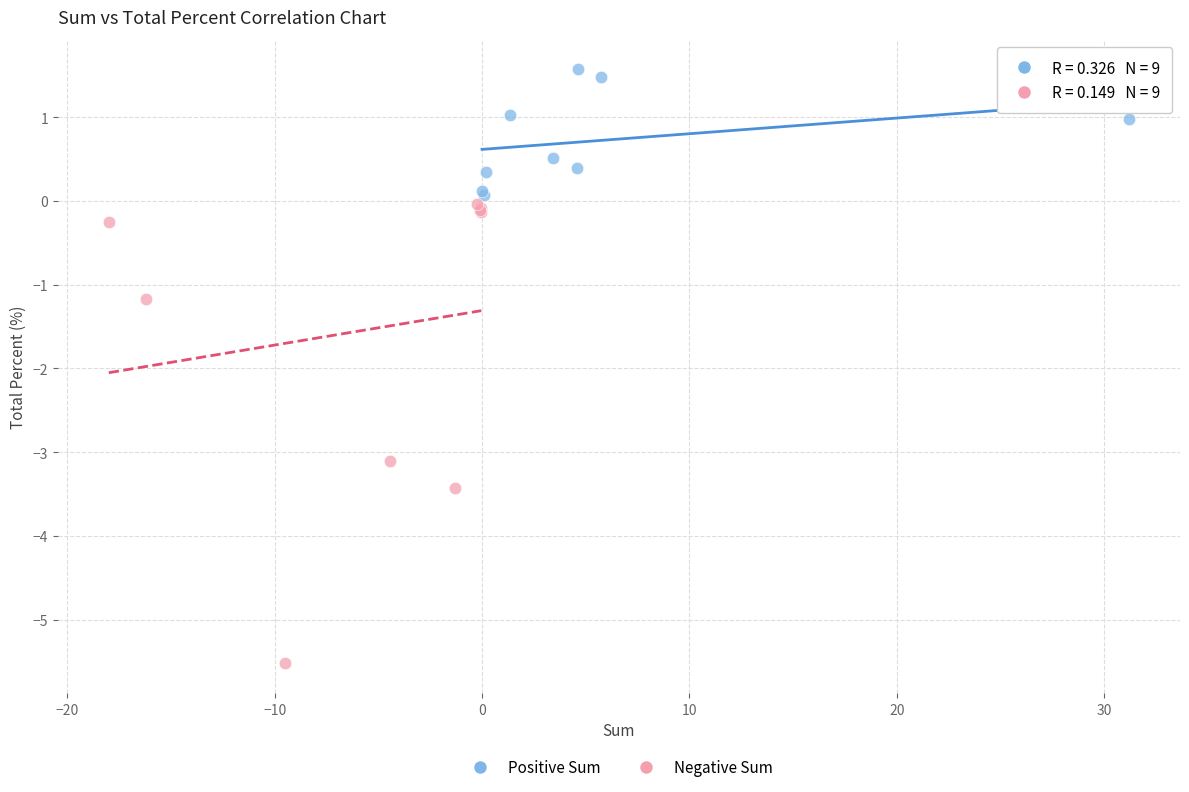

Which series has the largest Y range (max minus min)?

Negative Sum